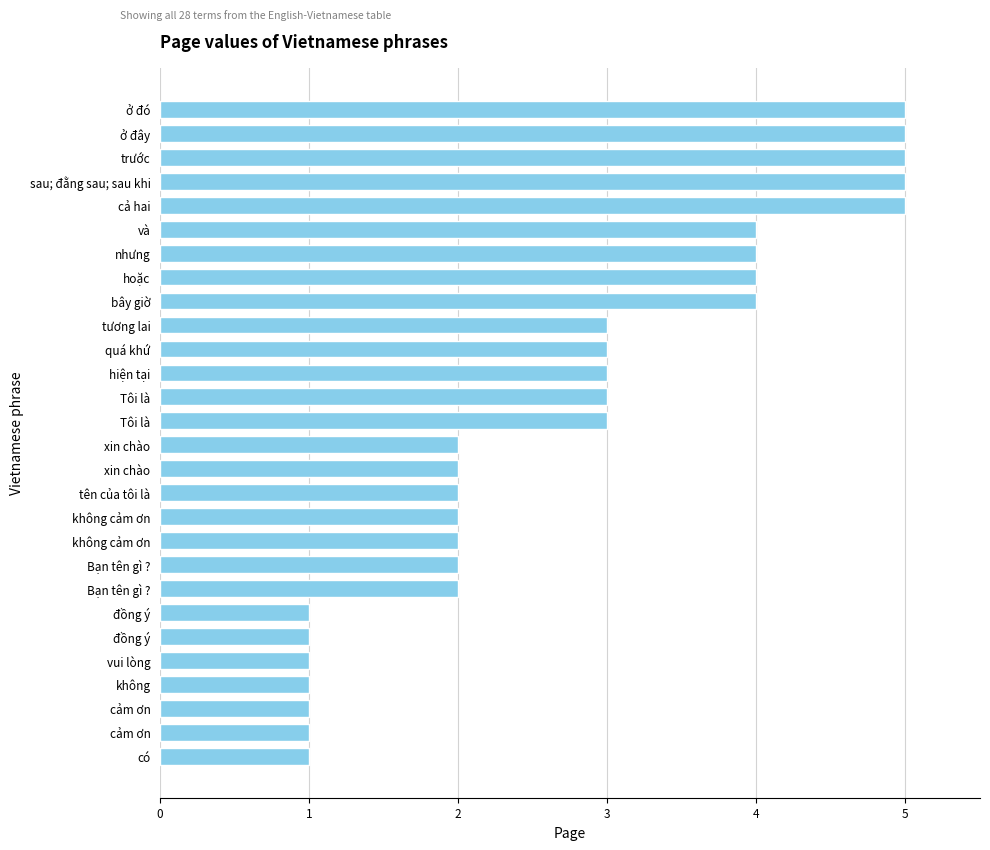

How many categories are shown in the chart?

28